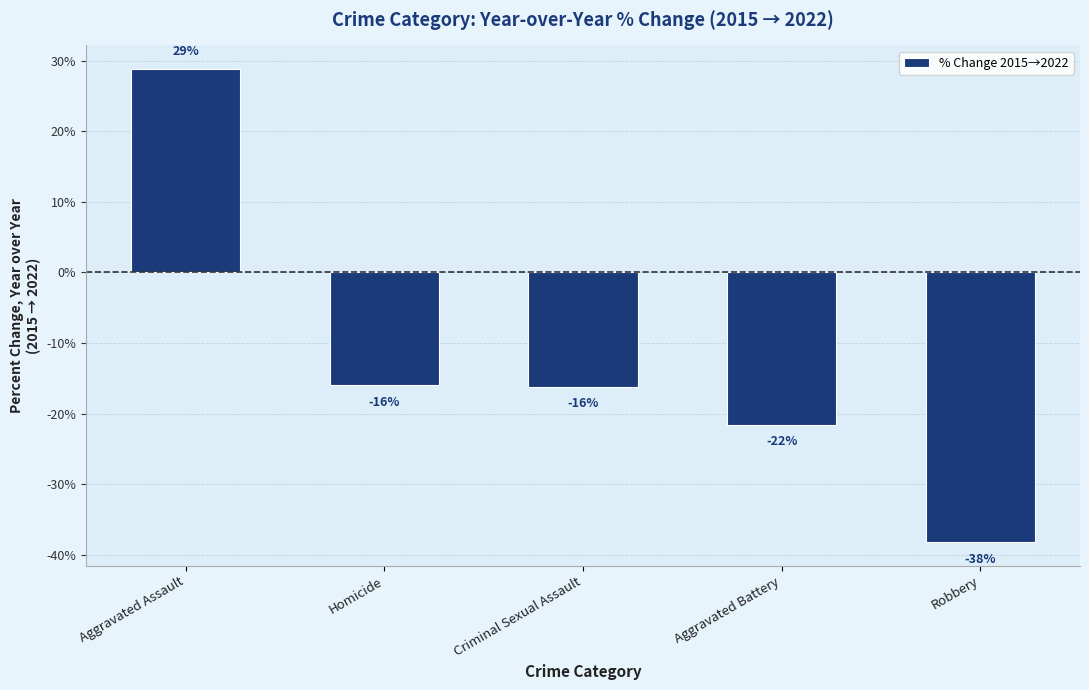

How many values are below zero?

4